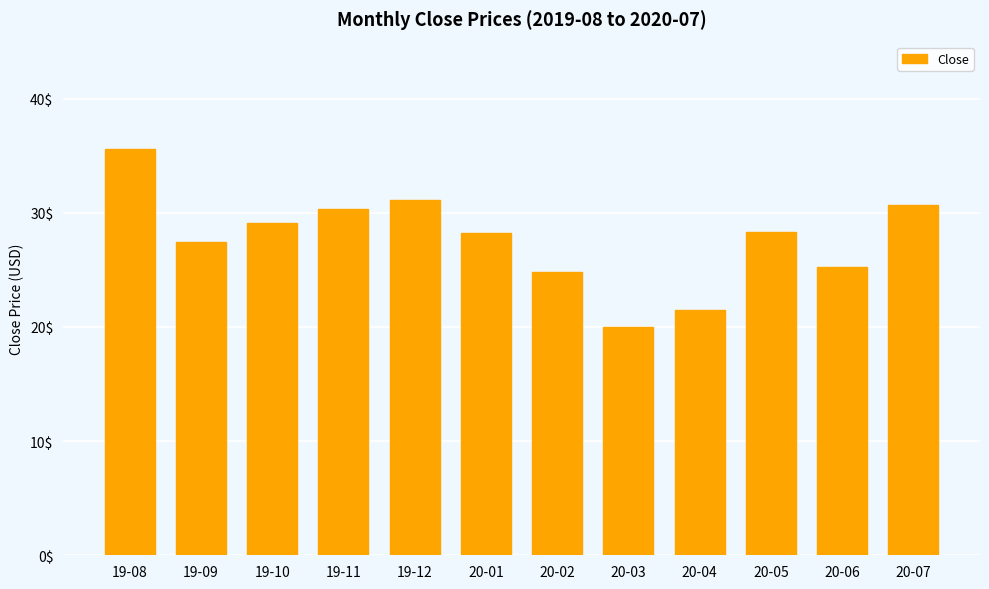

What is the change in value from 19-09 to 20-03?

-7.4